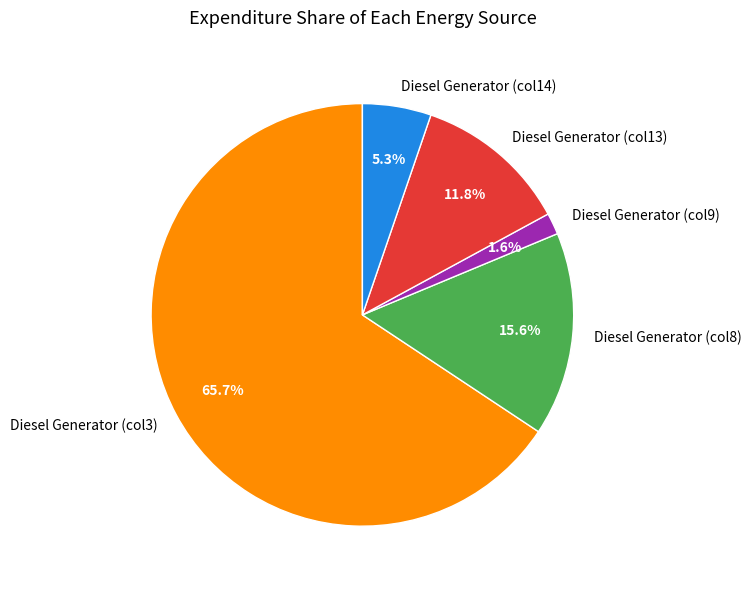

To the nearest percent, what is the average slice percentage?

20%